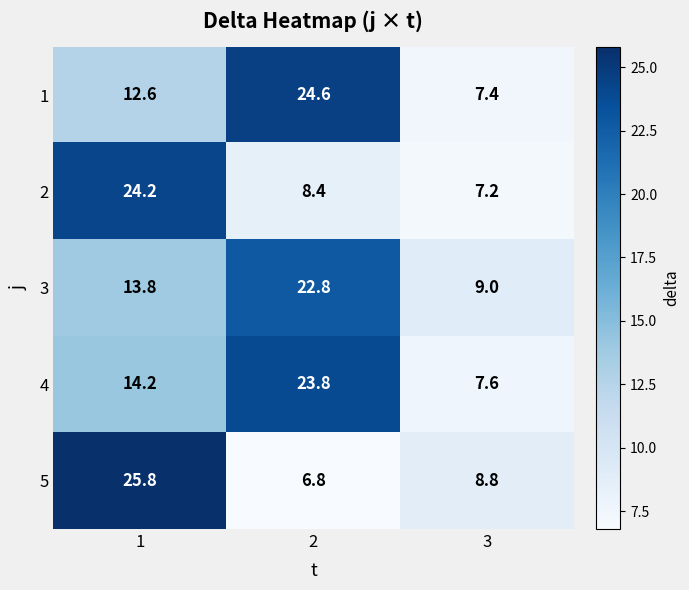

The value of 3 at 2 is 22.8. True or false?

True